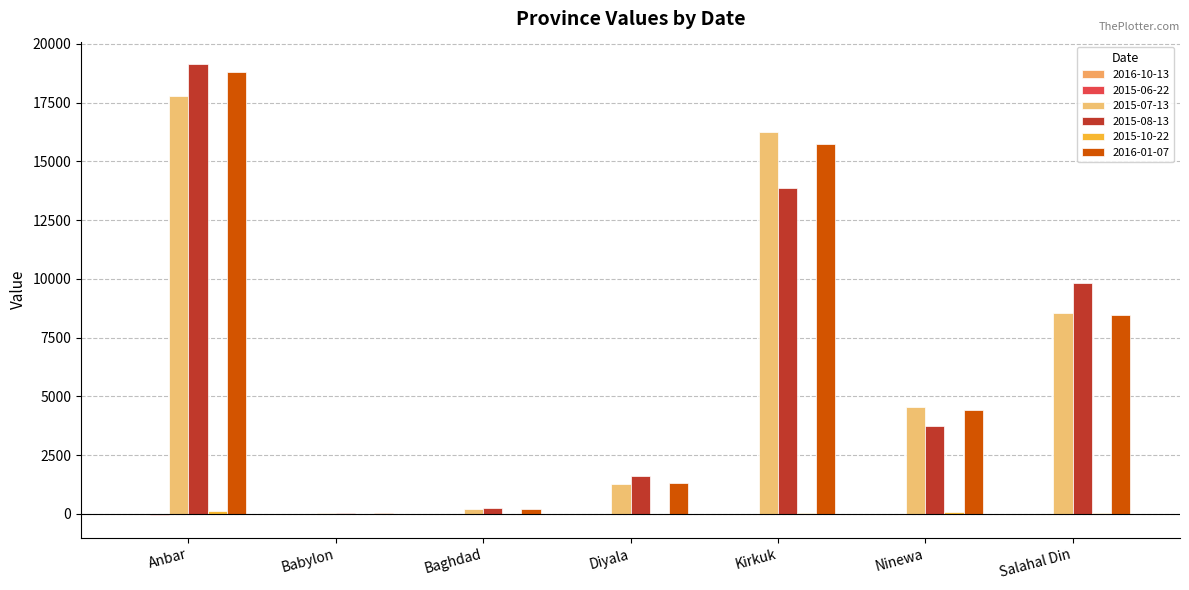

How many data points does each series have?

7